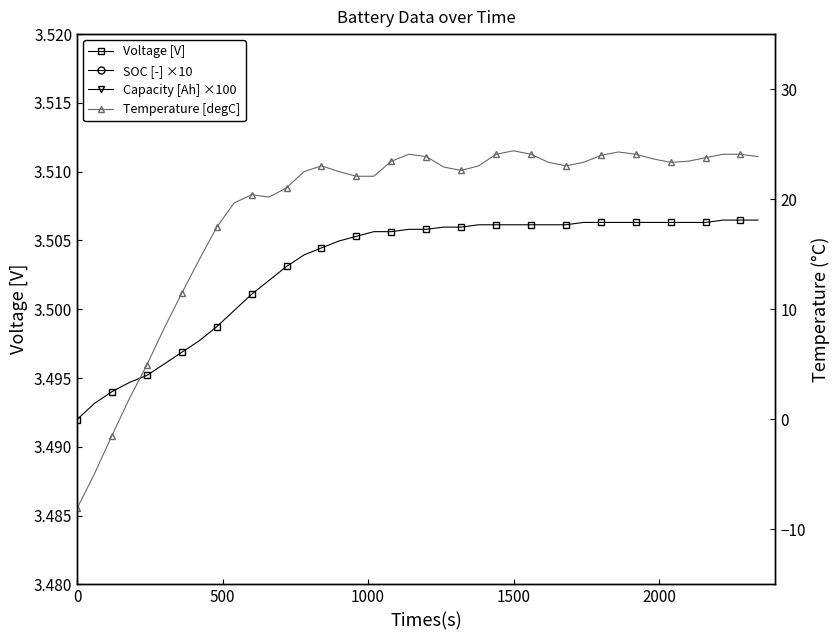

What is the value of the Temperature [degC] point at the 9th from the left?

17.5